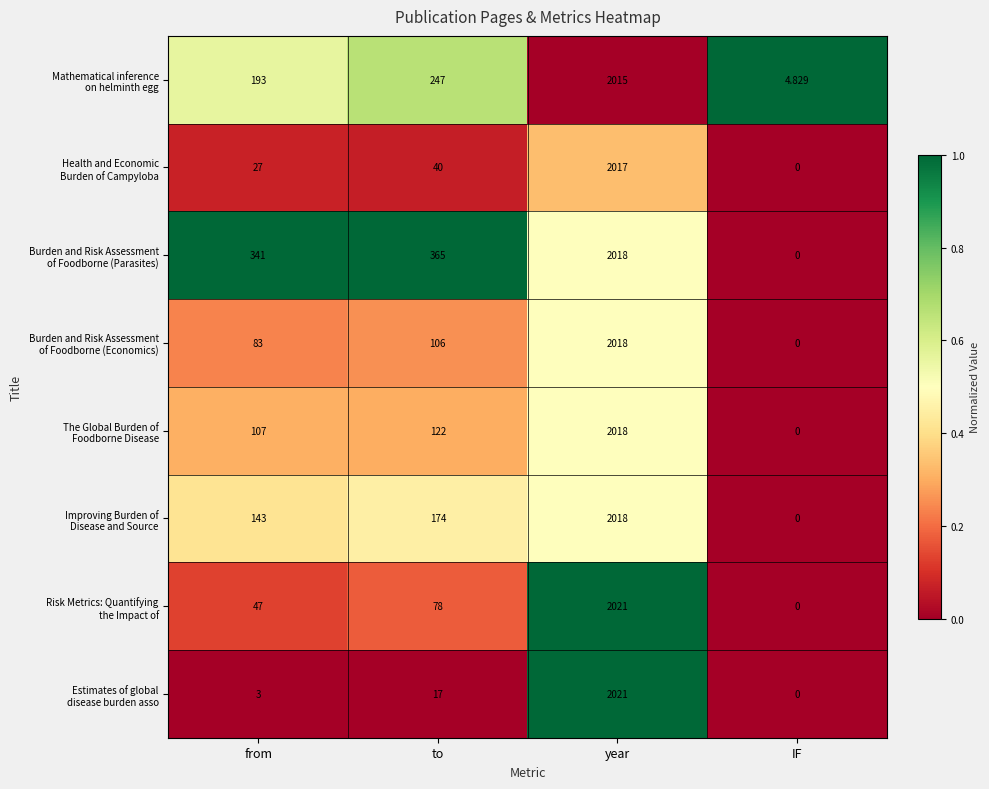

At which category is the sum across all series the highest?

year